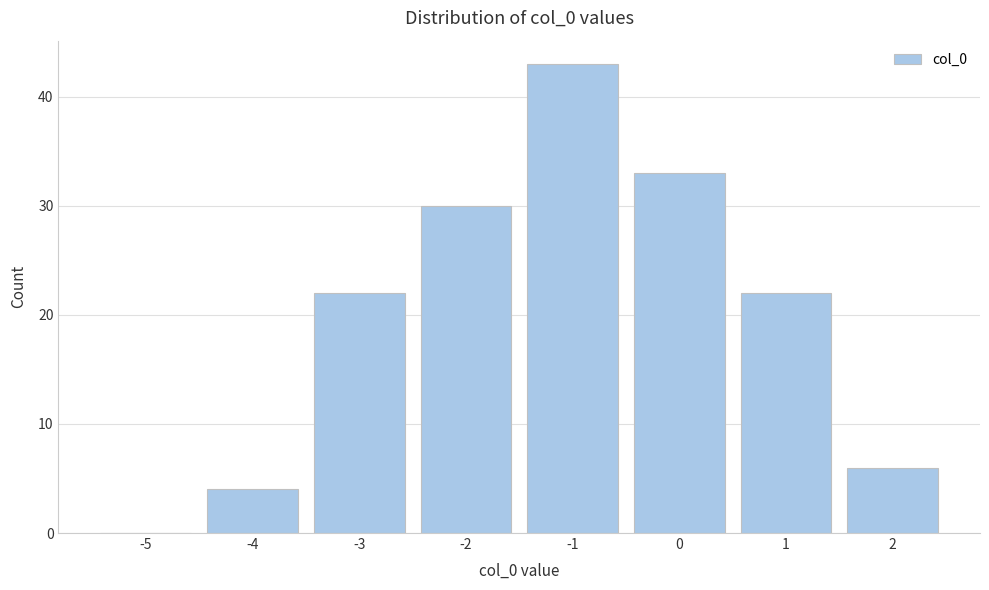

Reading left to right, list all the values displayed in this chart.

-5=0	-4=4	-3=22	-2=30	-1=43	0=33	1=22	2=6